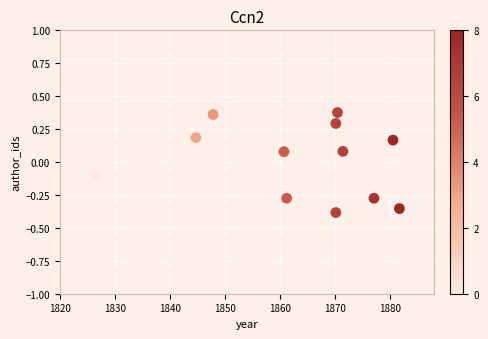

What is the range of X values (max minus min)?

55.4